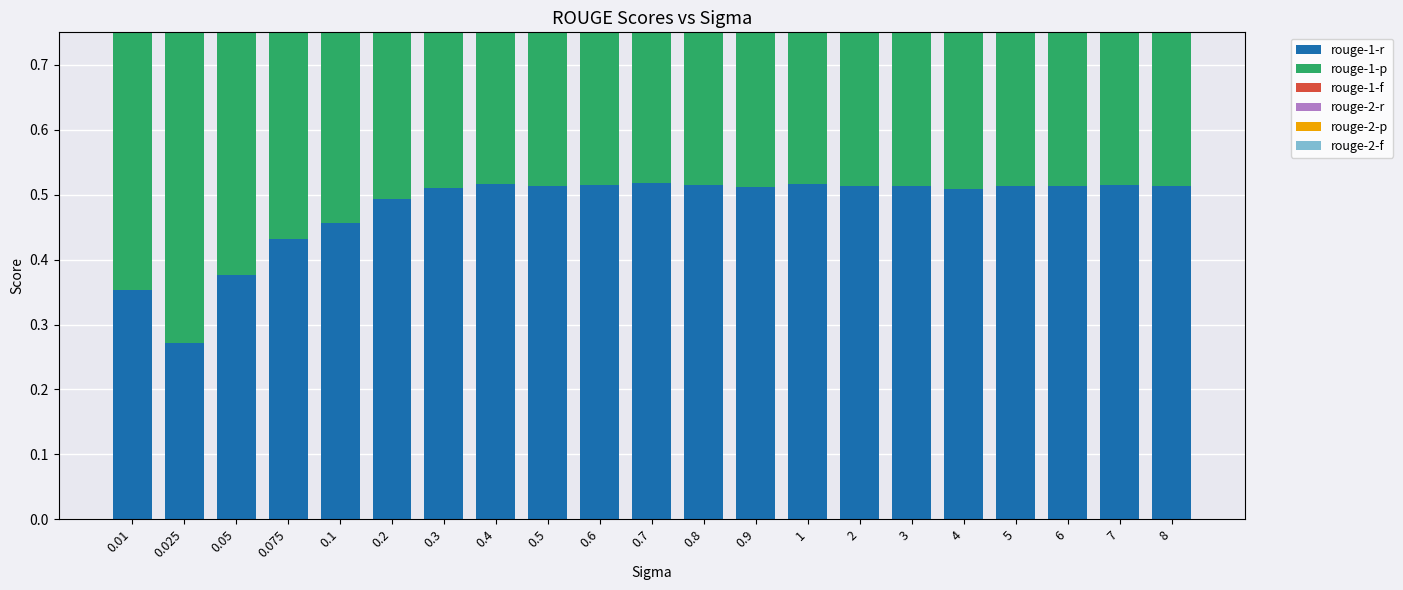

What is the difference between the highest and lowest values at 0.3?

0.1